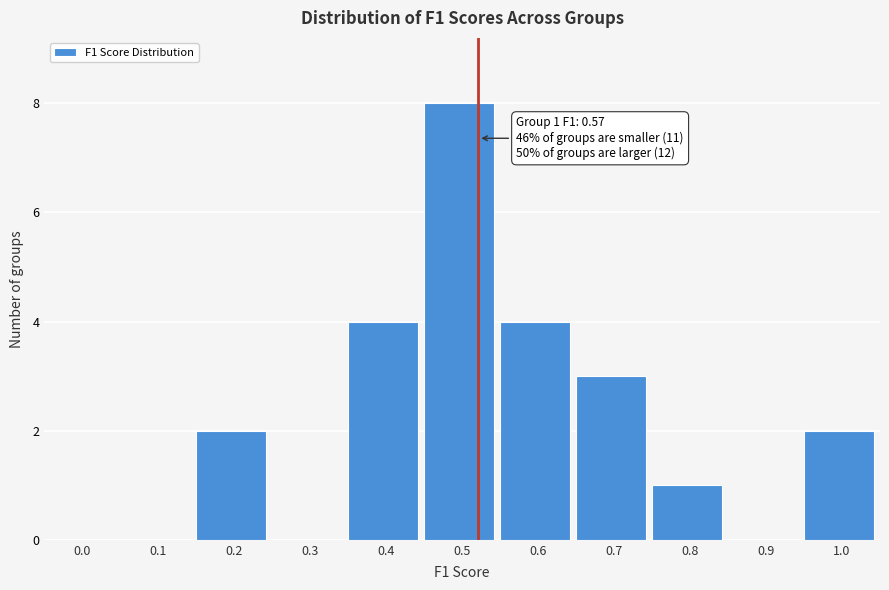

Reading right to left, list all the values displayed in this chart.

1.0=2	0.9=0	0.8=1	0.7=3	0.6=4	0.5=8	0.4=4	0.3=0	0.2=2	0.1=0	0.0=0